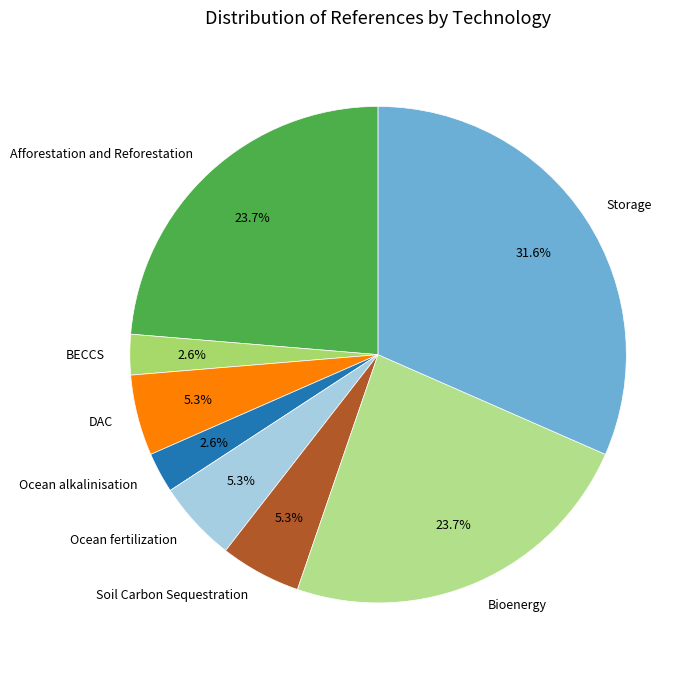

Which has a higher value, Ocean alkalinisation or Afforestation and Reforestation?

Afforestation and Reforestation